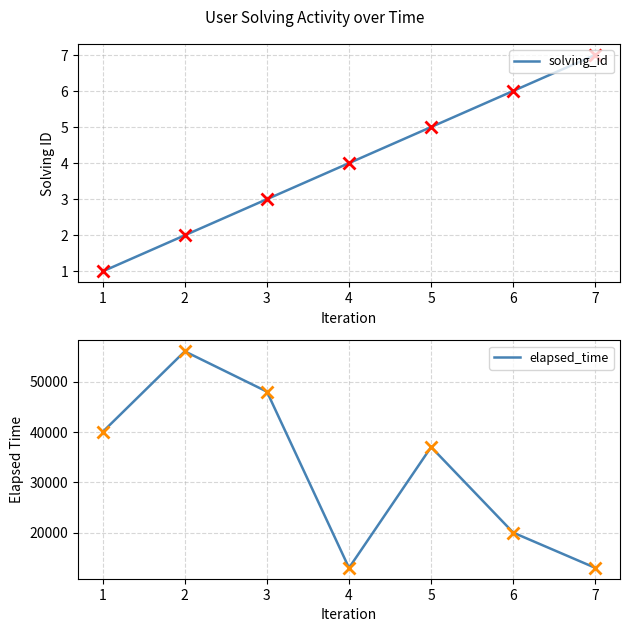

How many series are shown in this chart?

2